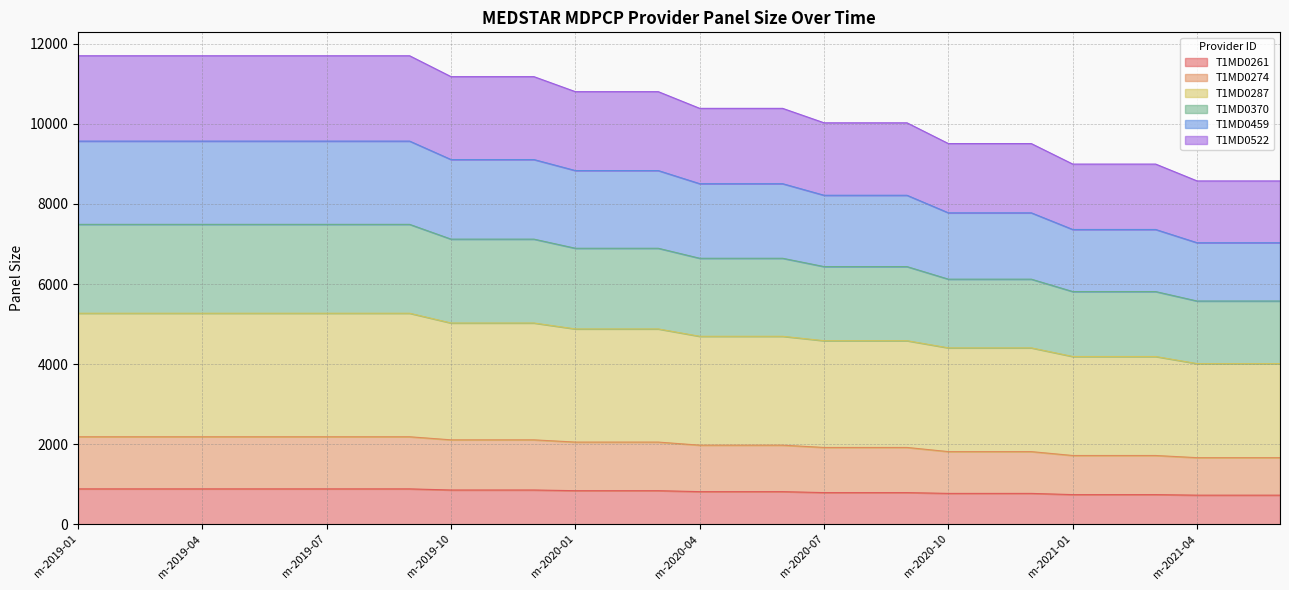

True or false: T1MD0274 has more than 0 points higher than both neighbors.

False